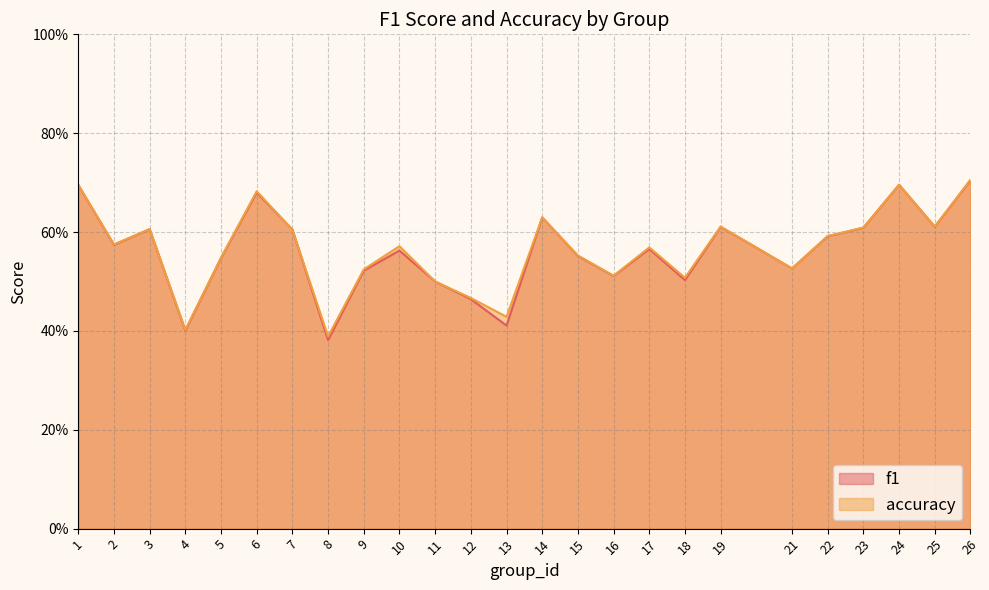

How many interior local valleys does the accuracy series have?

8